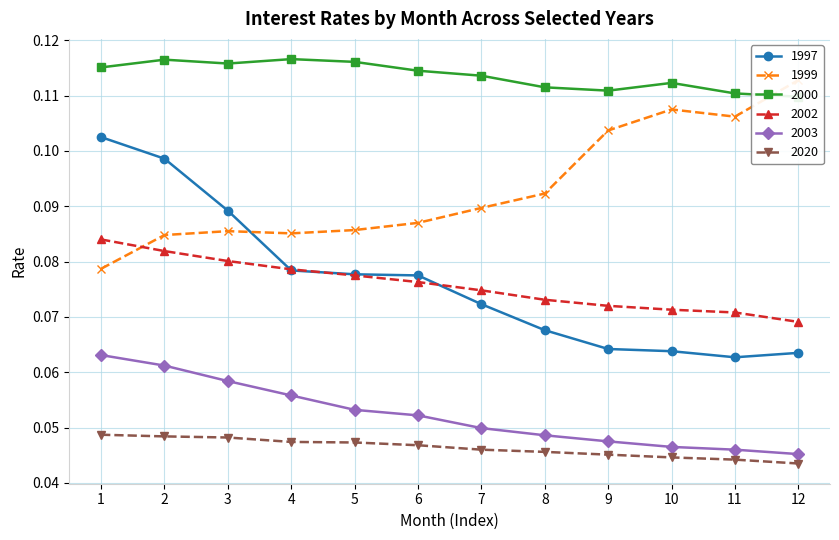

True or false: 2000 has more than 1 interior local peaks.

True